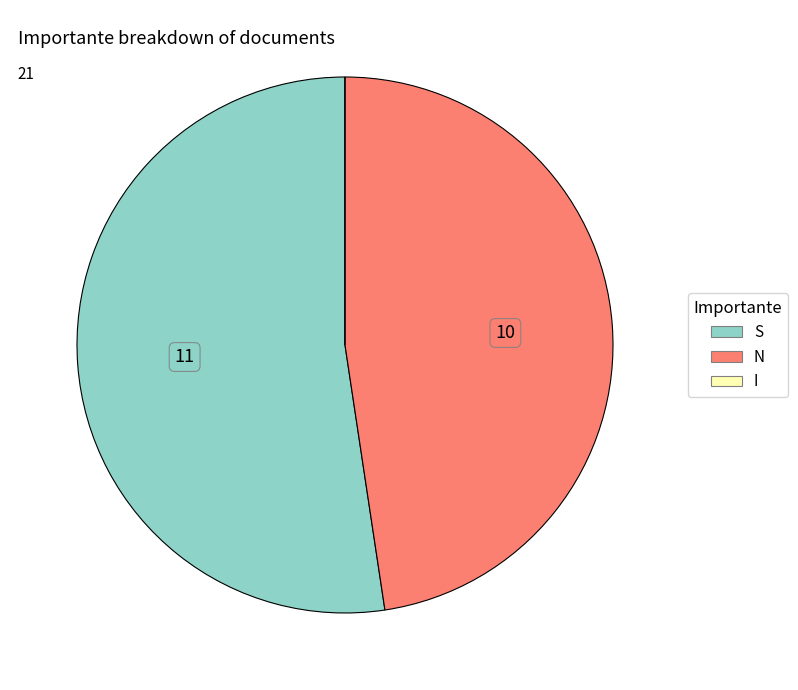

Which slice represents more than half of the pie?

S